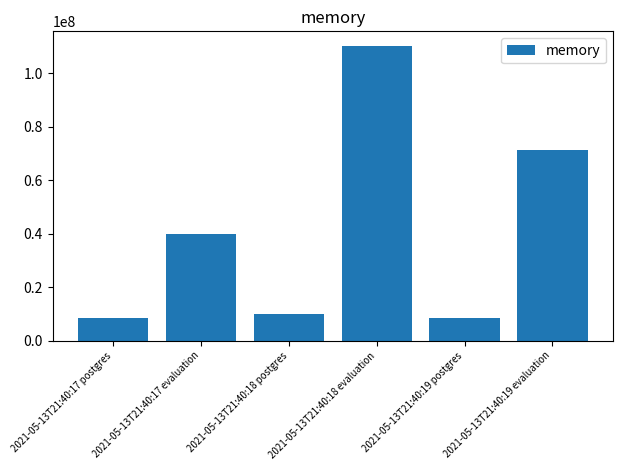

Are the bars grouped side by side (vs. stacked)?

No